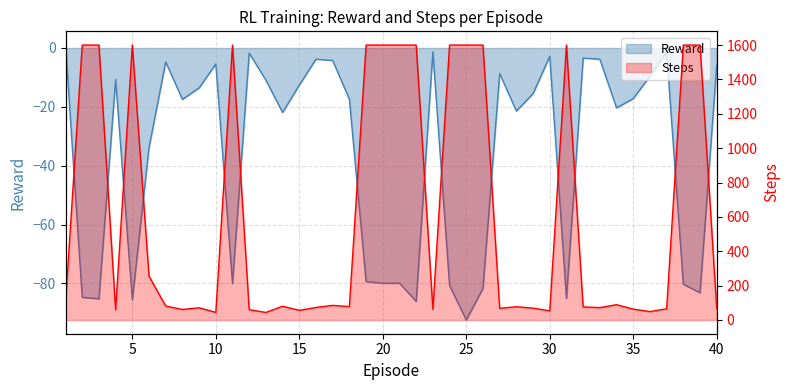

At which category is the sum across all series the highest?

19